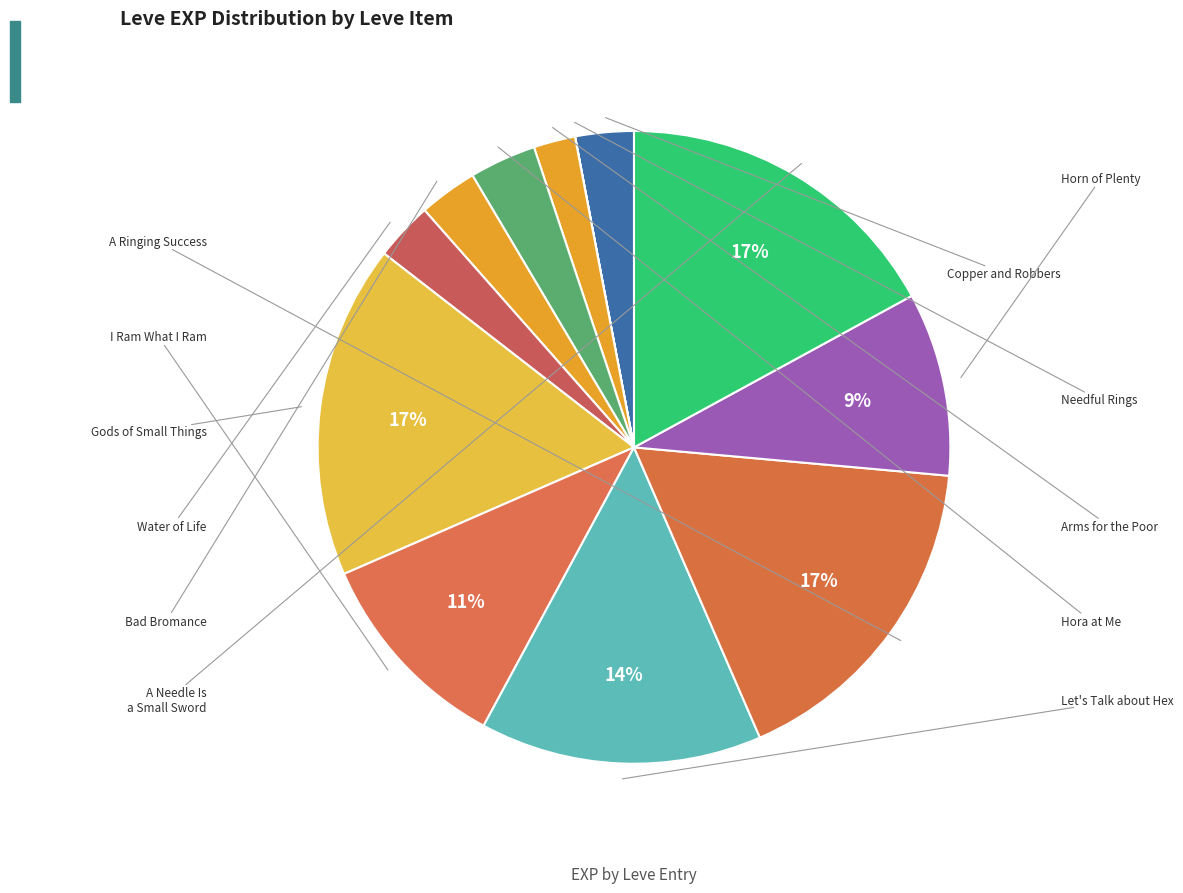

Which slice is the smallest?

Needful Rings